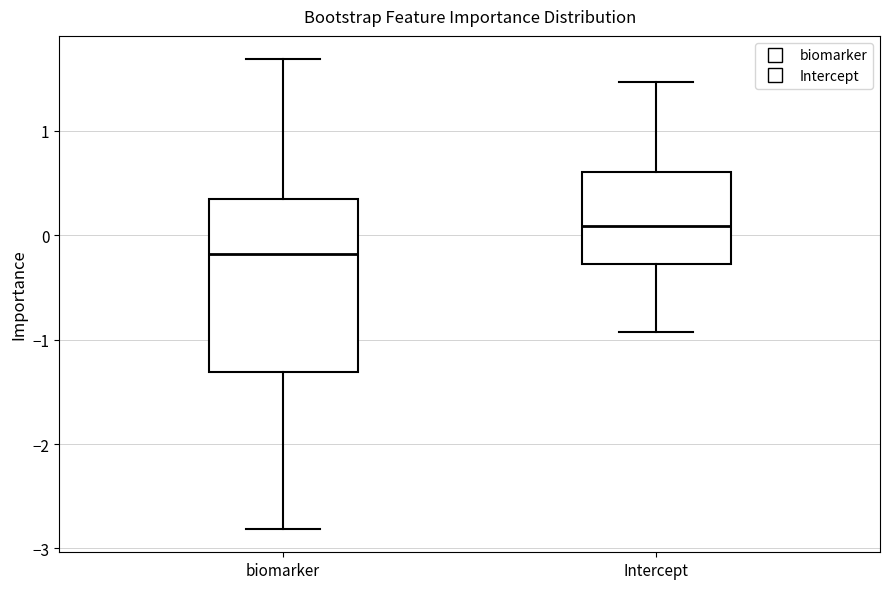

Which box has the lowest median line?

biomarker